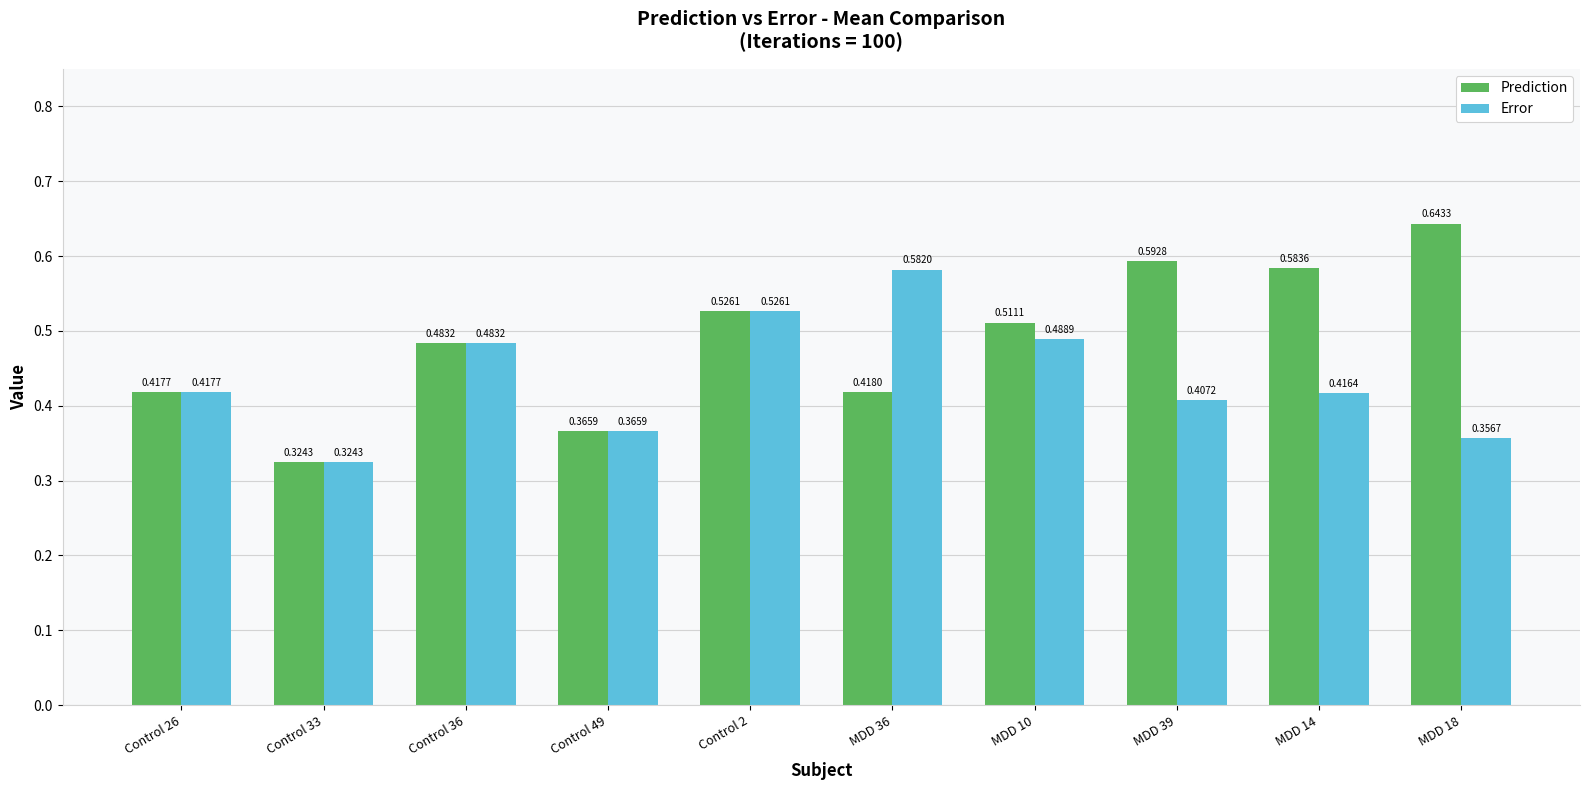

How many bars are there in each group?

2